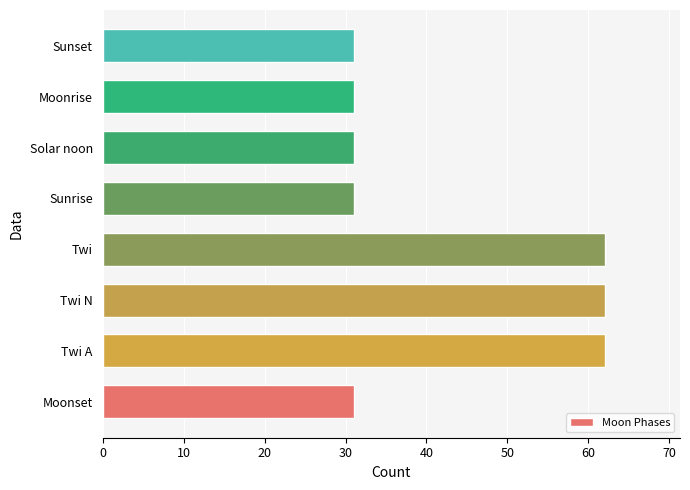

The chart shows a value of 49 at Sunset. True or false?

False